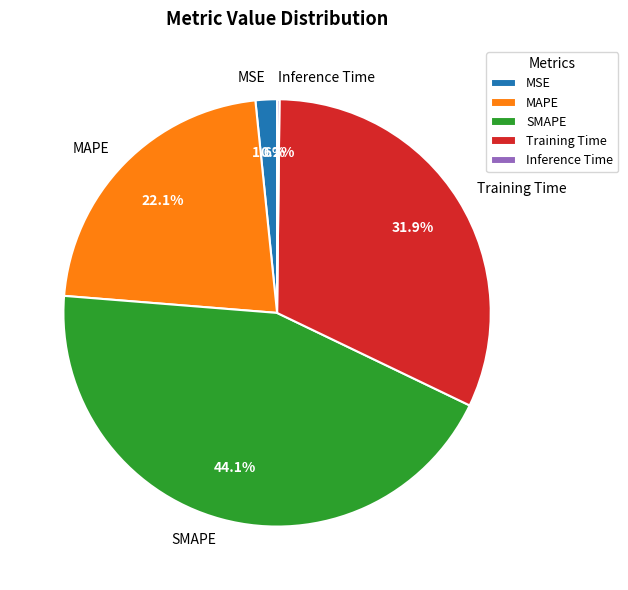

Is it true that SMAPE is 44% of the pie?

True